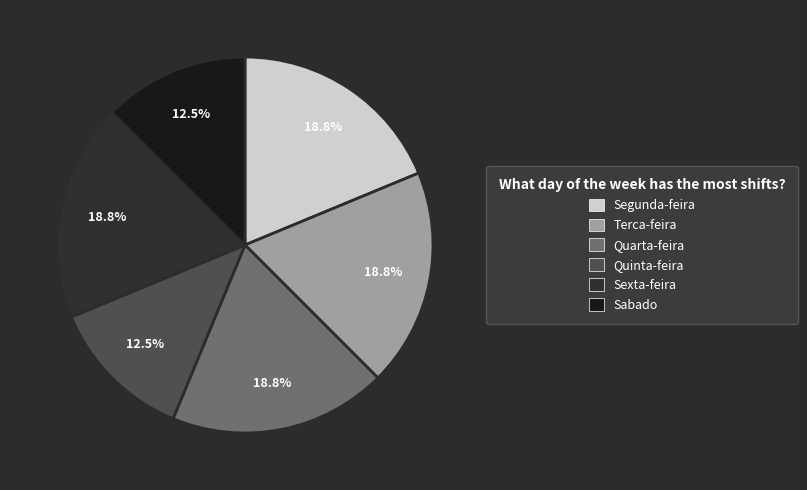

To the nearest percent, what is the difference between the Sabado and Quarta-feira slice percentages?

6%